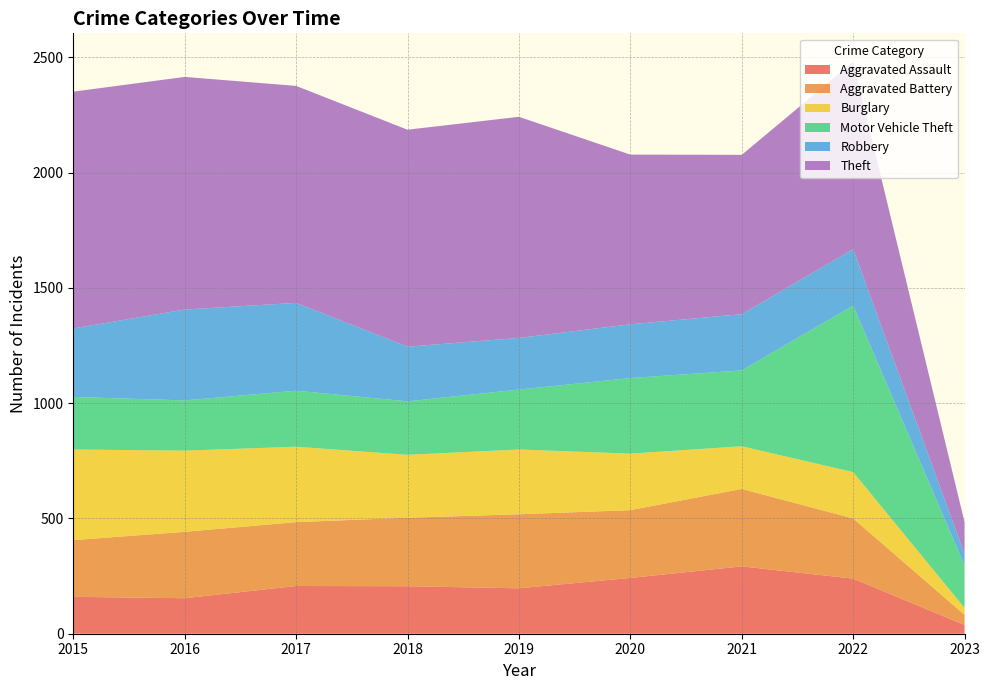

Reading right to left, what are all the values shown in this chart?

Aggravated Assault: 2023=38	2022=239	2021=292	2020=242	2019=197	2018=206	2017=207	2016=154	2015=160
Aggravated Battery: 2023=44	2022=261	2021=336	2020=294	2019=321	2018=297	2017=277	2016=288	2015=246
Burglary: 2023=30	2022=201	2021=185	2020=245	2019=281	2018=273	2017=327	2016=352	2015=393
Motor Vehicle Theft: 2023=184	2022=722	2021=329	2020=328	2019=260	2018=232	2017=243	2016=218	2015=228
Robbery: 2023=50	2022=245	2021=244	2020=233	2019=224	2018=237	2017=381	2016=394	2015=297
Theft: 2023=138	2022=812	2021=691	2020=736	2019=959	2018=941	2017=941	2016=1009	2015=1027